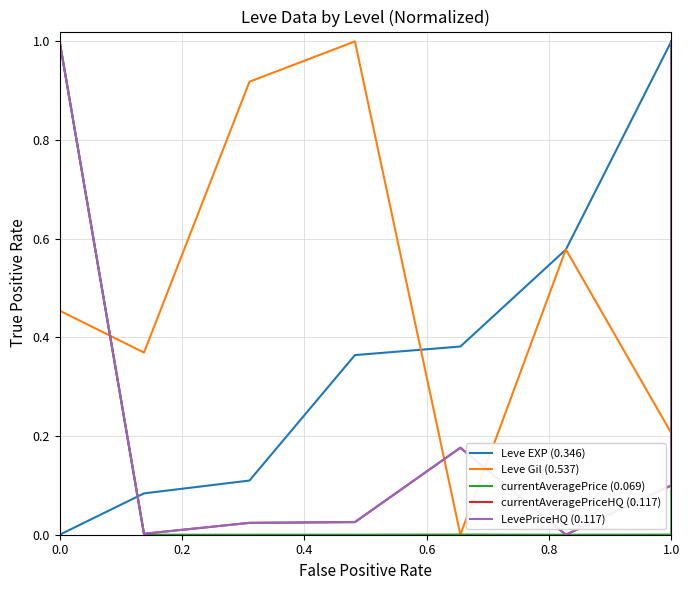

What are all the series names shown in the legend?

Leve EXP (0.346), Leve Gil (0.537), currentAveragePrice (0.069), currentAveragePriceHQ (0.117), LevePriceHQ (0.117)